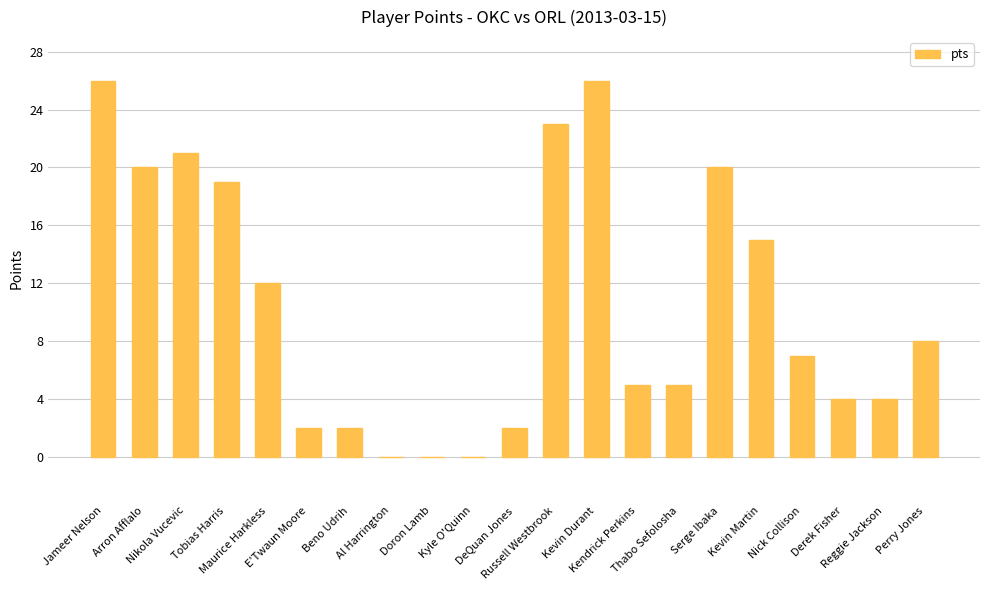

What is the change in value from Tobias Harris to Reggie Jackson?

-15